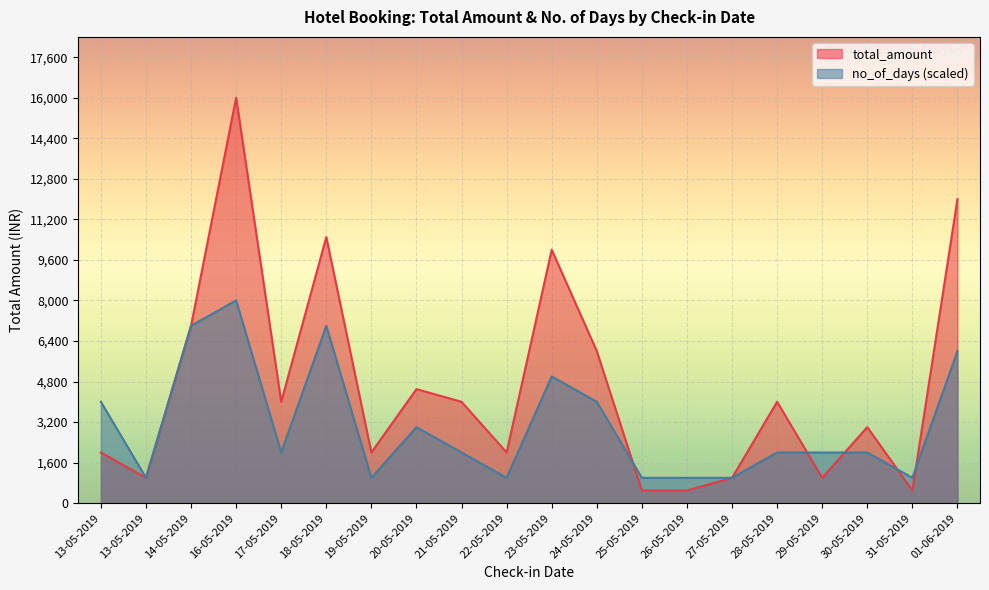

Where is the first local maximum for total_amount?

16-05-2019